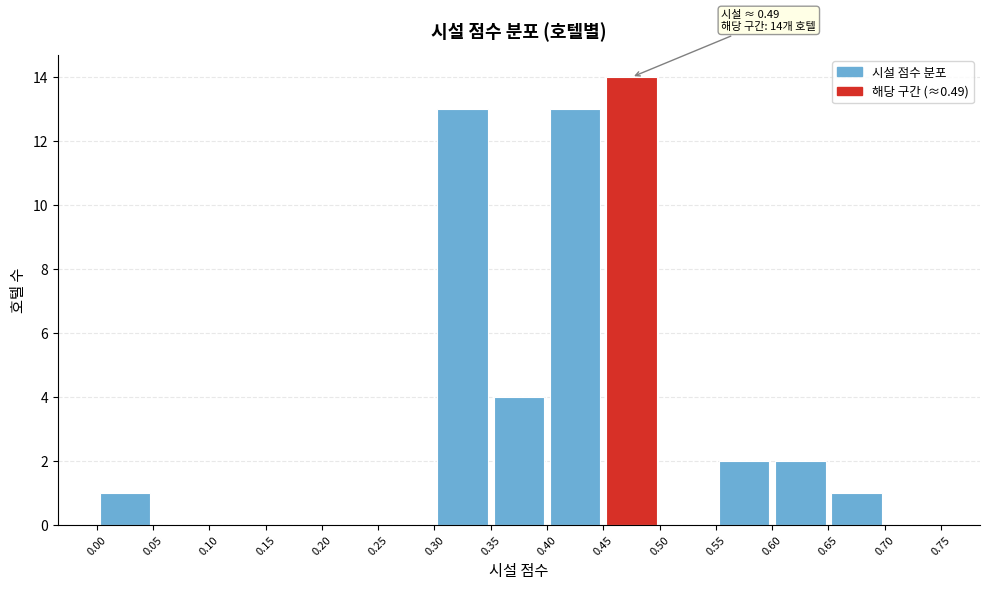

Which range on the x-axis has the tallest bar?

0.45 to 0.50